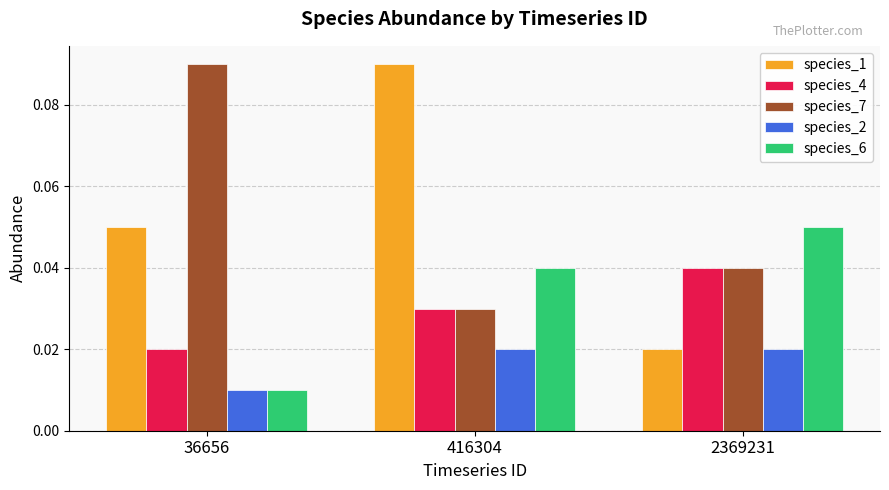

At which label does species_1 reach its peak?

416304